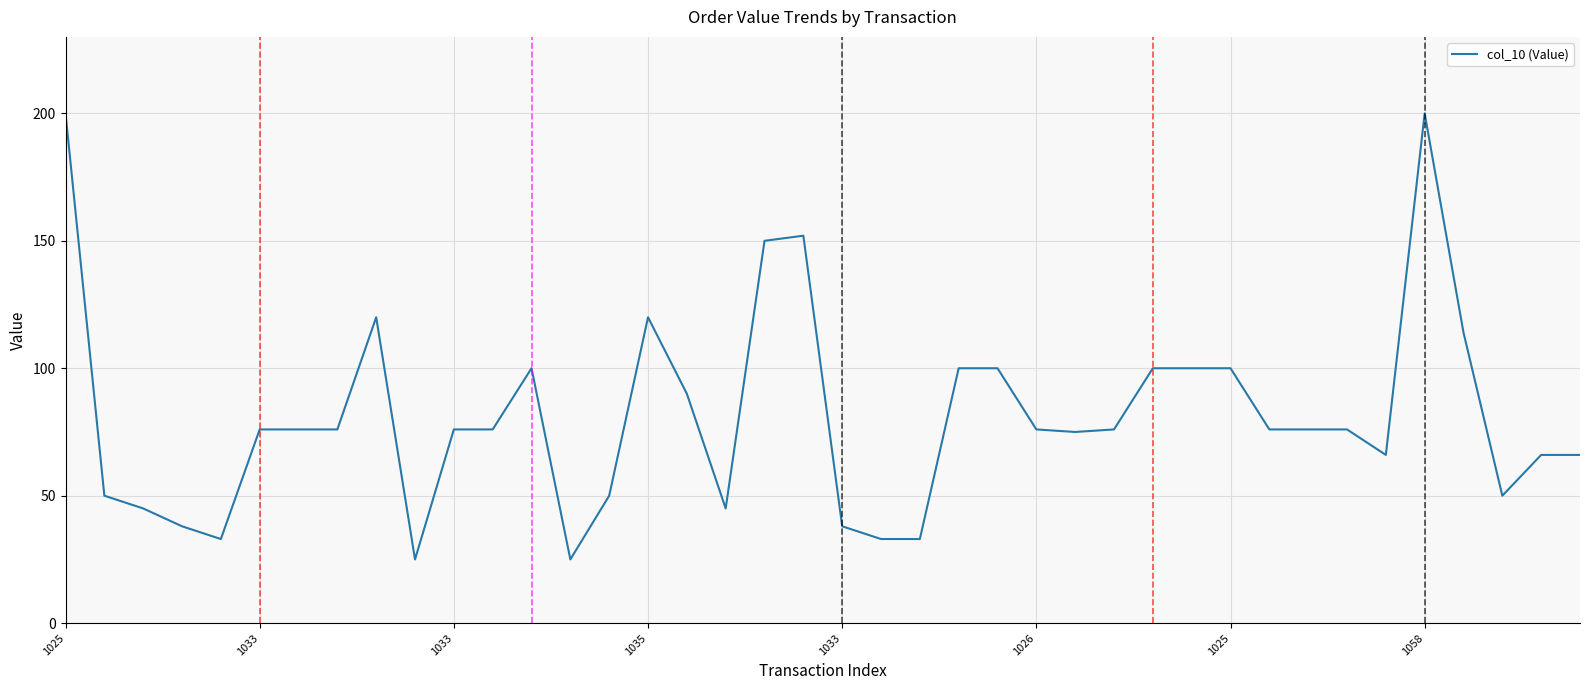

What is the maximum value shown in the chart?

200